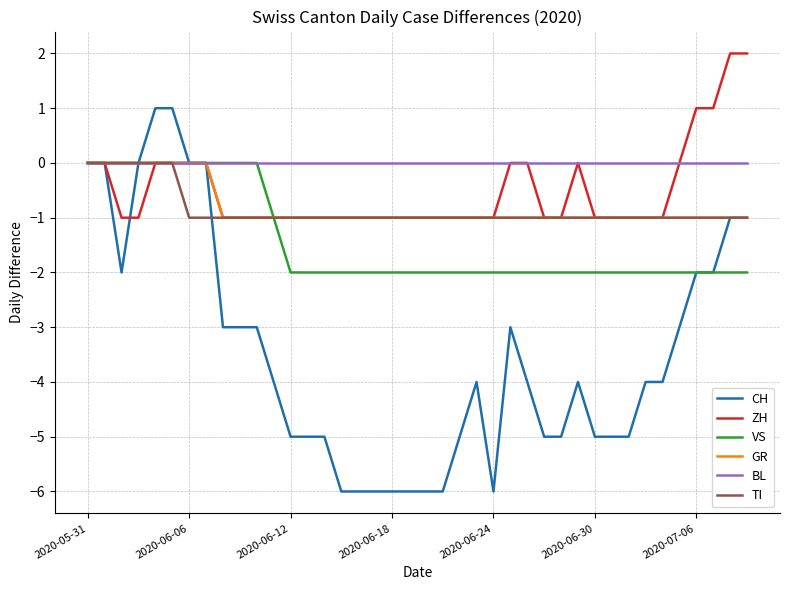

Which series has the widest spread of values?

CH